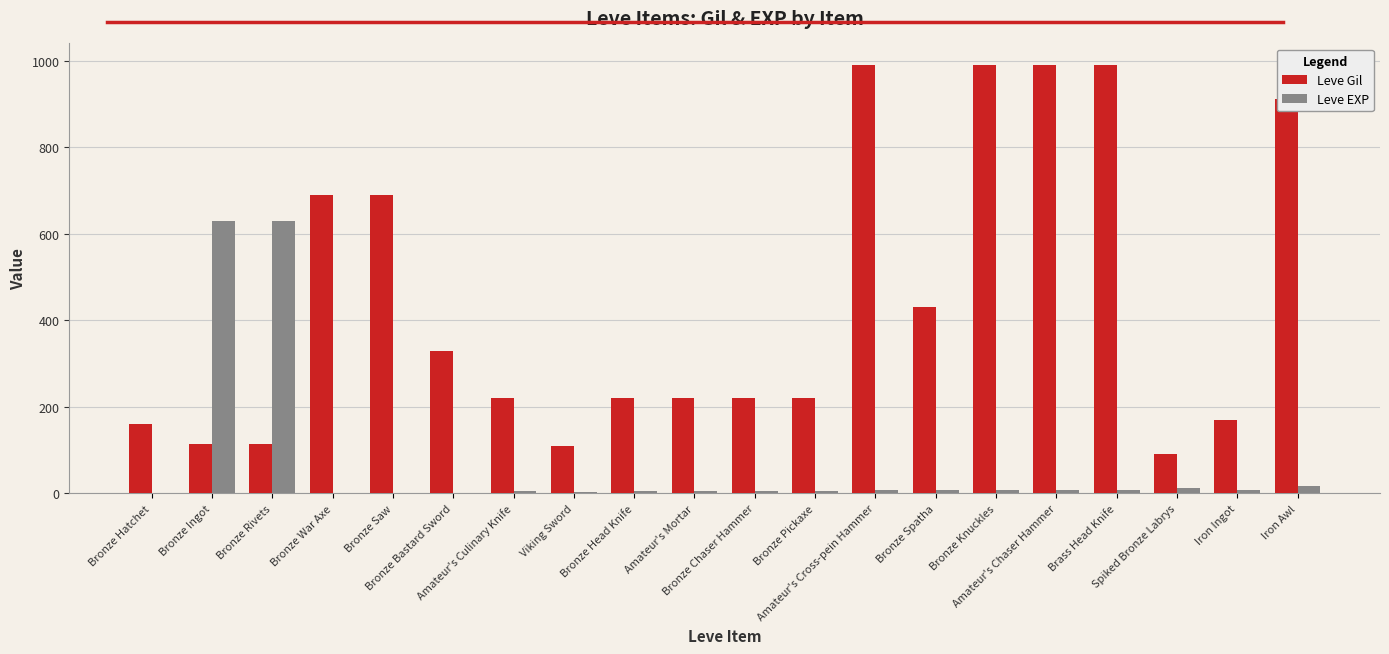

Count the number of categories in the chart.

20